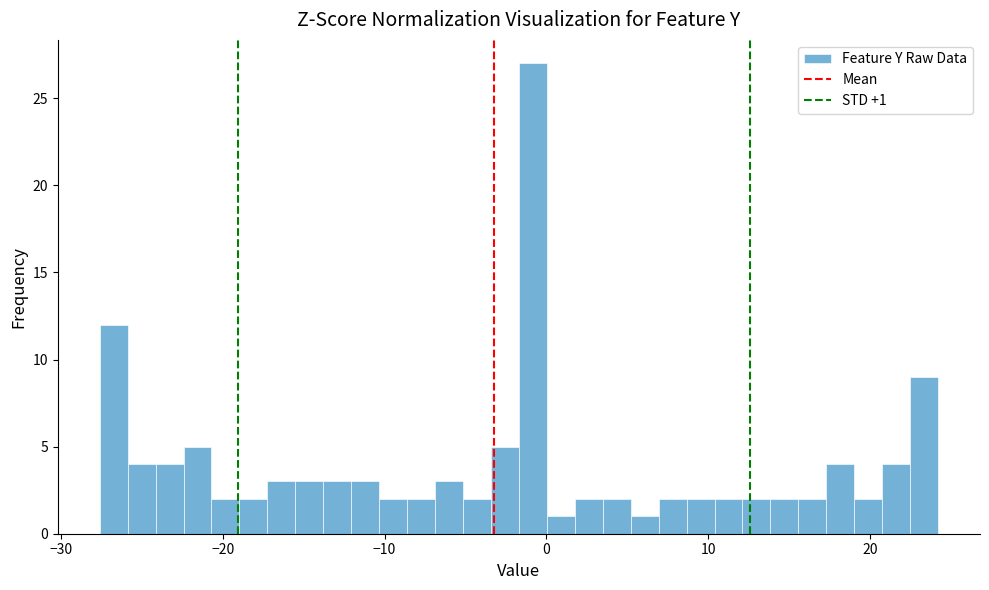

Around what value on the x-axis is the tallest bar? Give the approximate position of its centre, as read against the axis.

-1